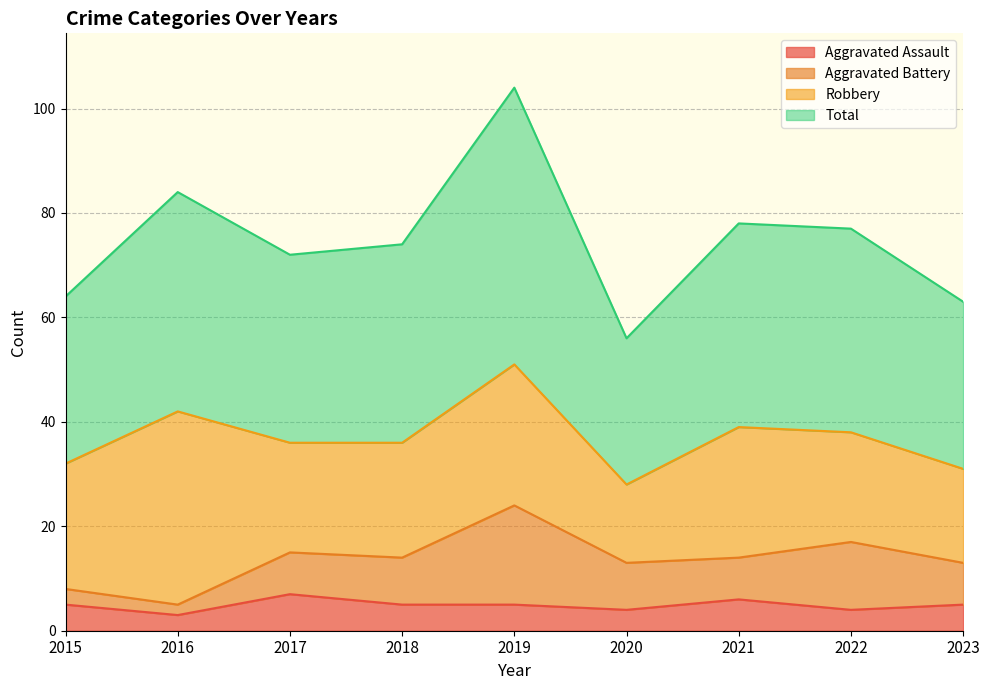

The value of Aggravated Assault at 2019 is 5. True or false?

True